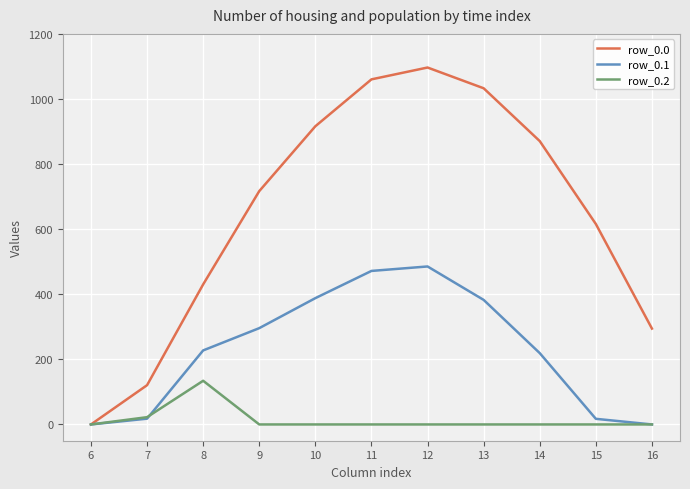

Where is row_0.0 nearest to the value 548?

15